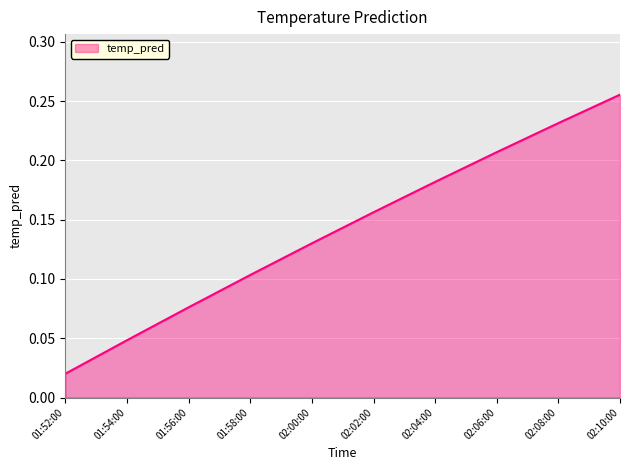

True or false: the data shows 0.4 at 02:08:00.

False